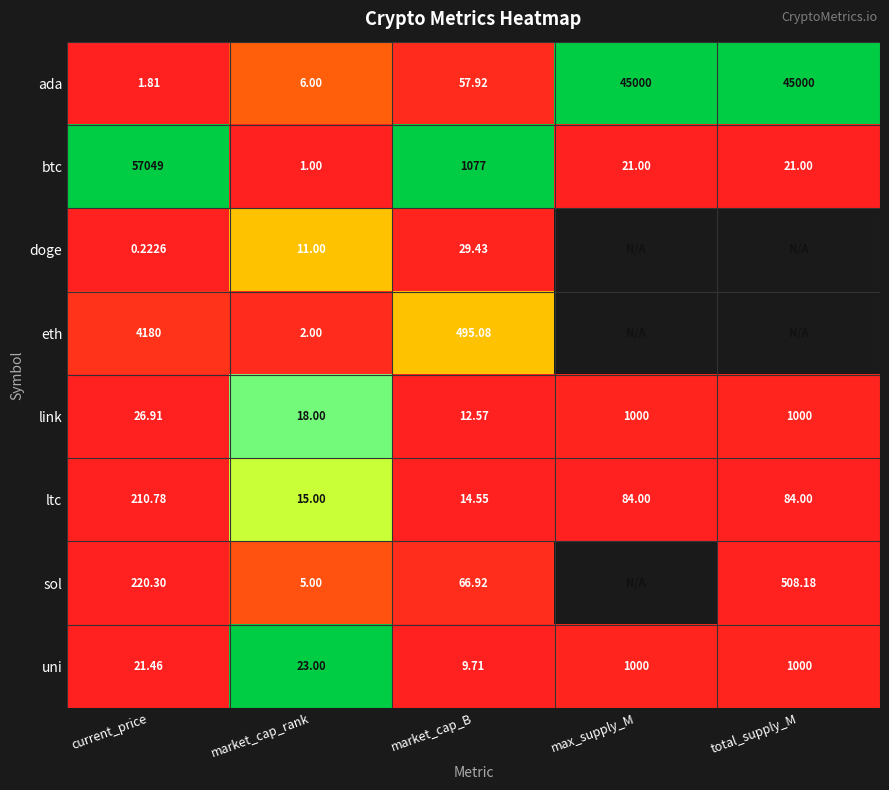

At which label does btc first exceed 21?

current_price